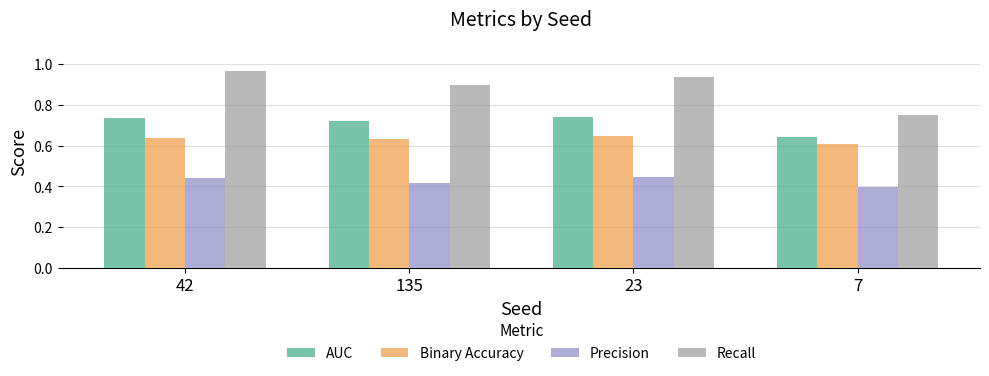

Rank the series by their average value, from highest to lowest.

Recall, AUC, Binary Accuracy, Precision